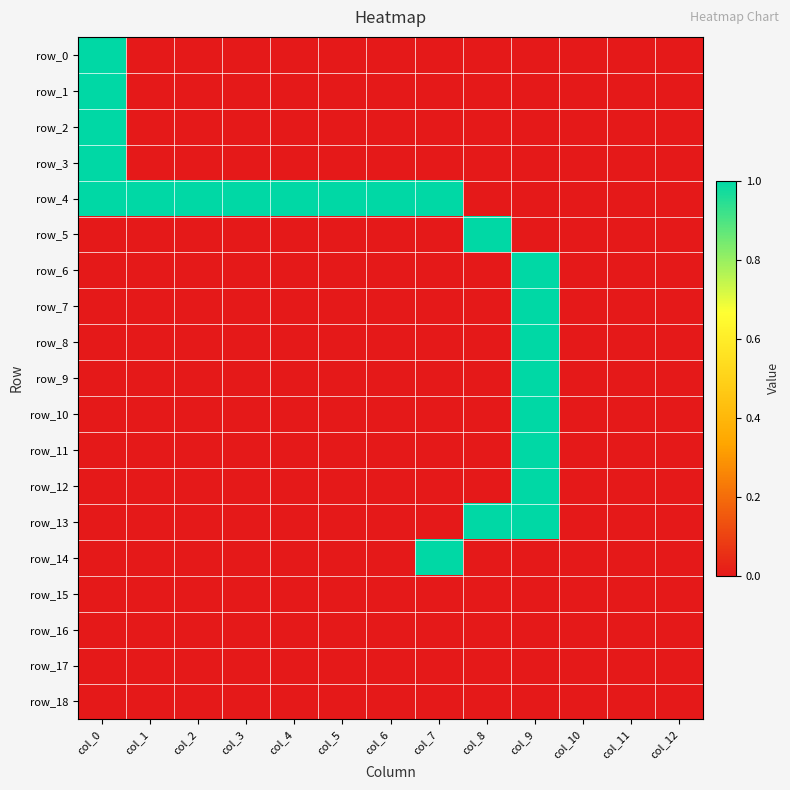

At which category is the sum across all series the highest?

col_9